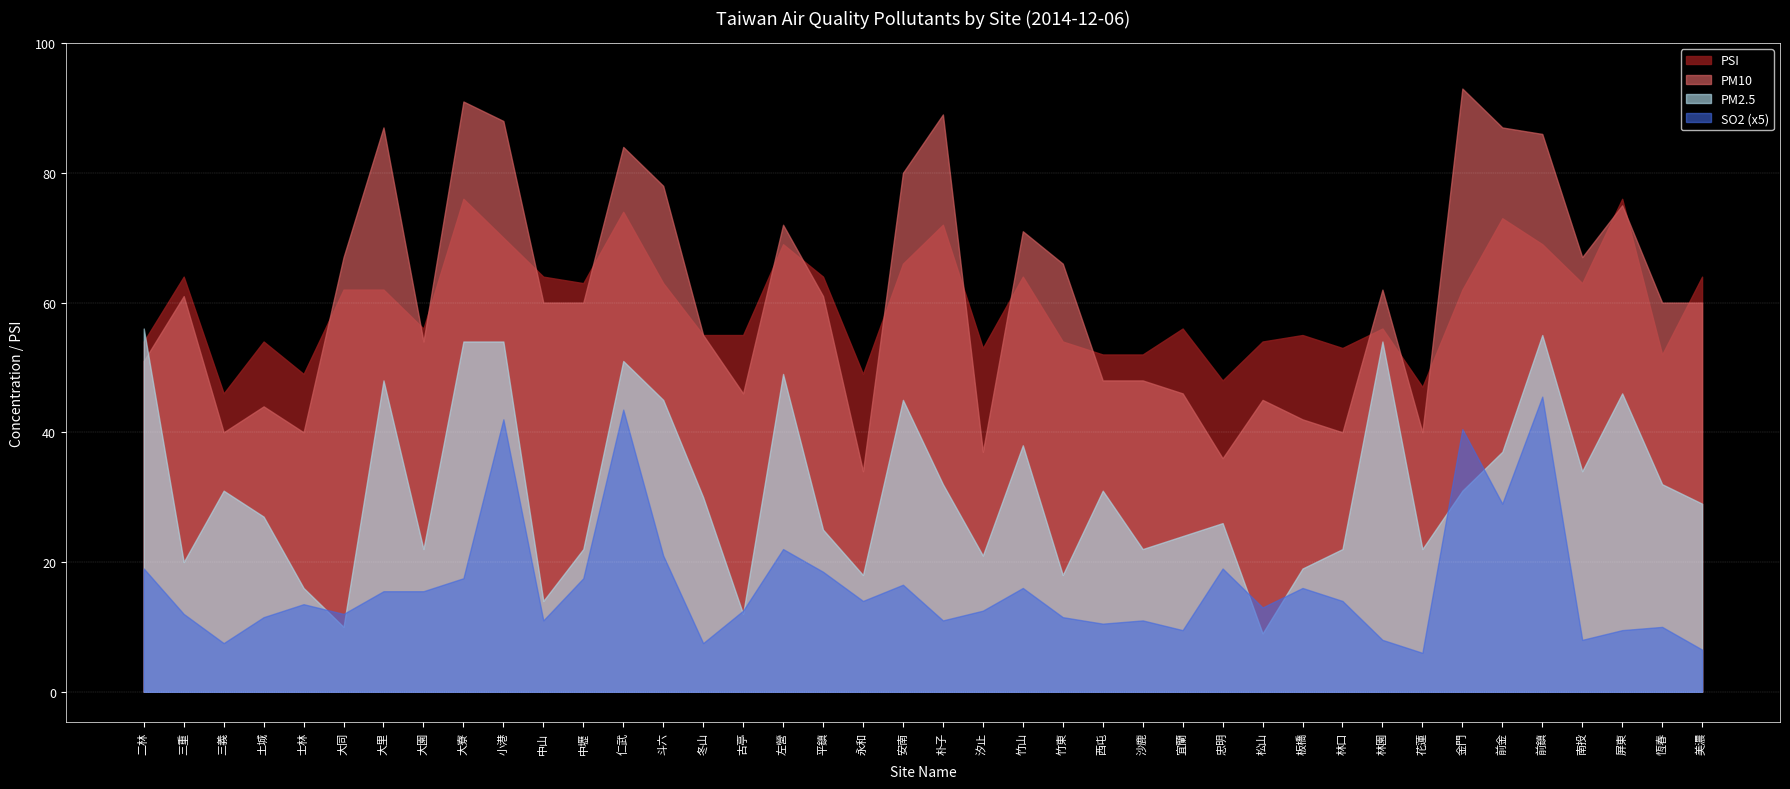

True or false: SO2 and PSI intersect in this chart.

False